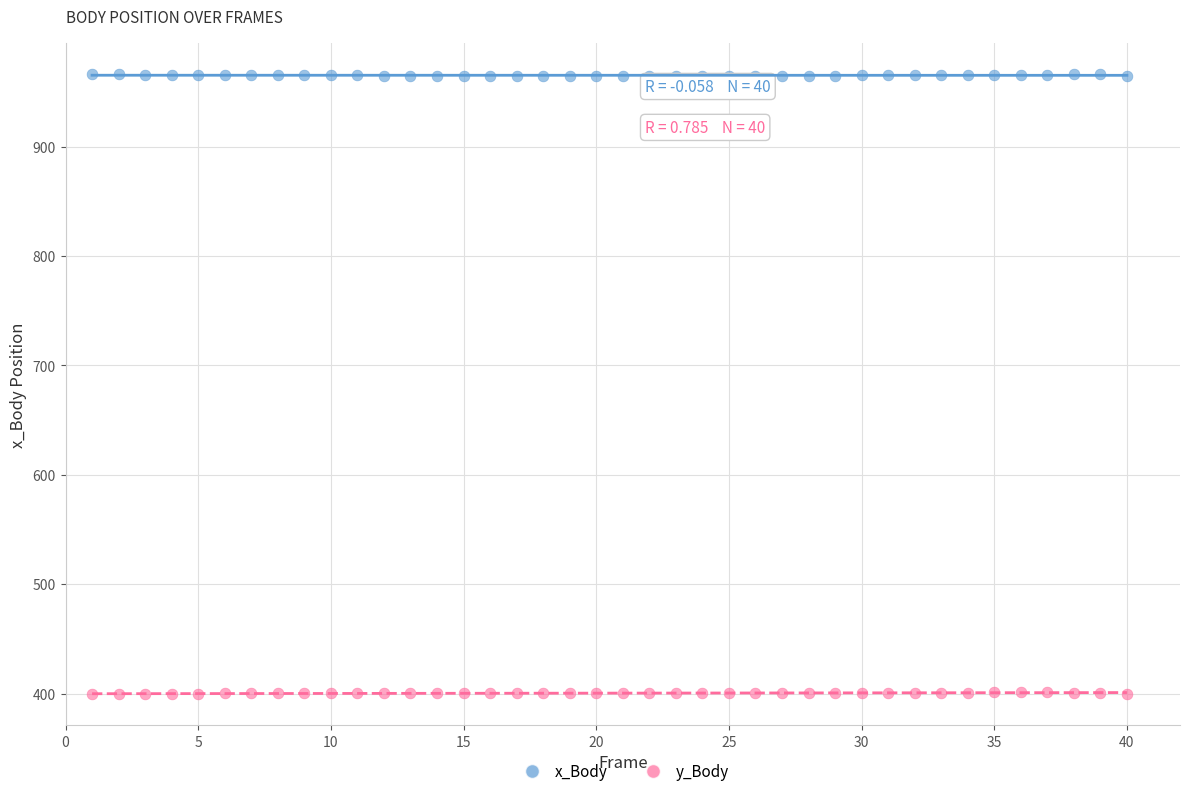

Across all data points, what is the range of X values (max minus min)?

39.0